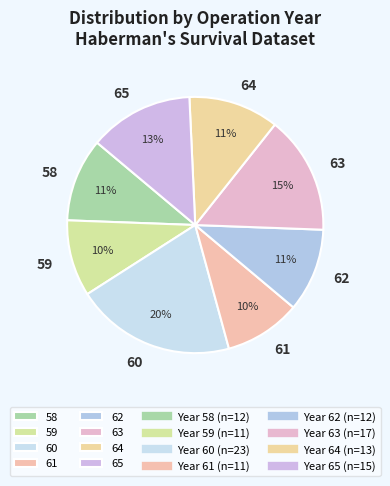

To the nearest percent, what percentage of the pie is 65?

13%